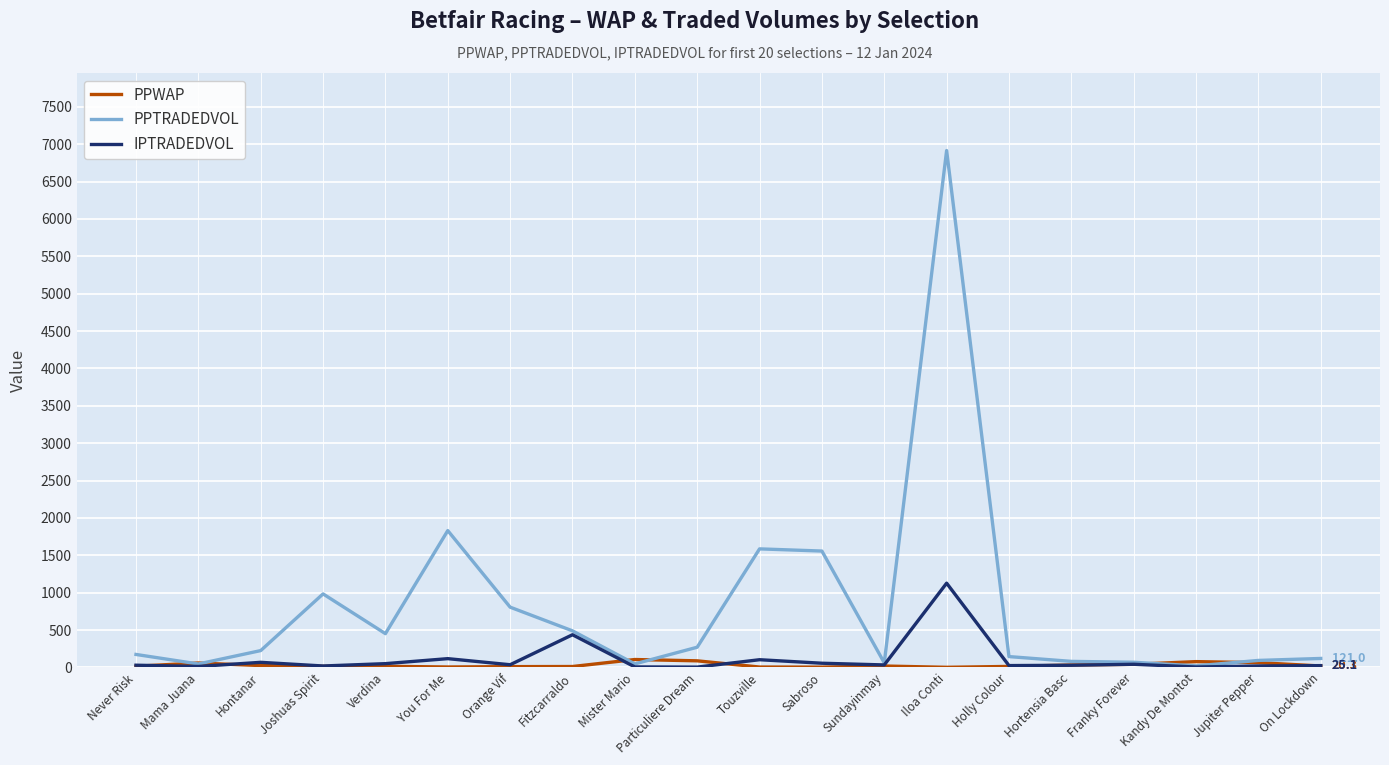

What are all the series names shown in the legend?

PPWAP, PPTRADEDVOL, IPTRADEDVOL